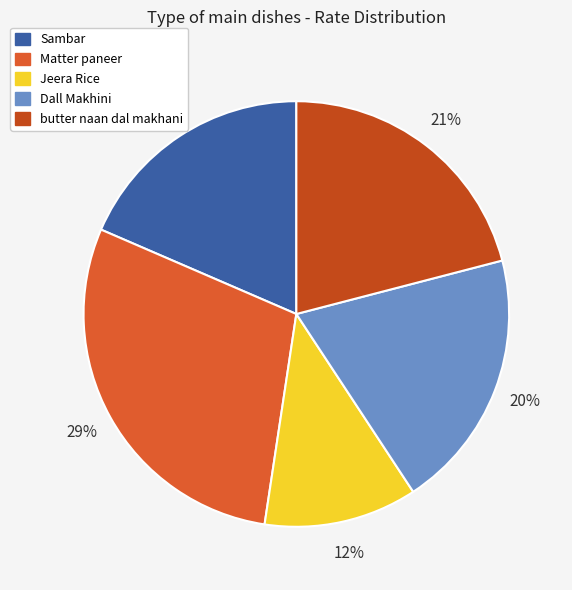

To the nearest percent, what percentage of the pie is butter naan dal makhani?

21%